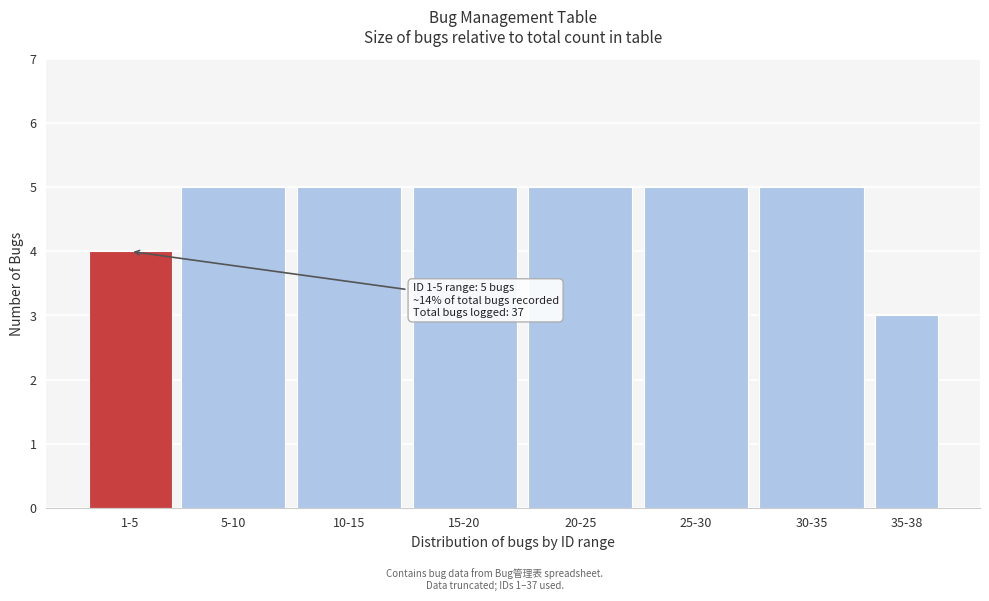

Reading left to right, list all the values displayed in this chart.

4	5	5	5	5	5	5	3